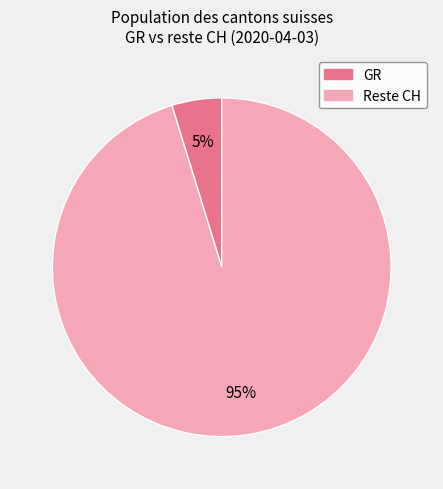

Is there any slice that represents more than half of the pie?

Yes